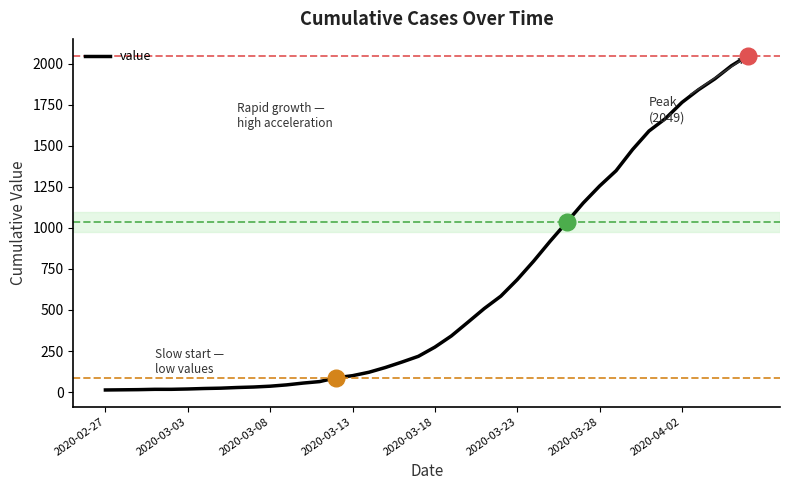

What is the greatest value displayed?

2049